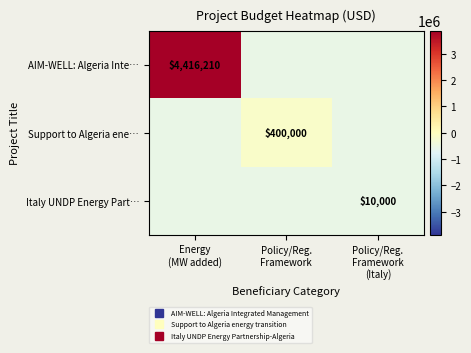

True or false: Italy UNDP Energy Part… has a value of -536245.6 at Energy (MW added).

True